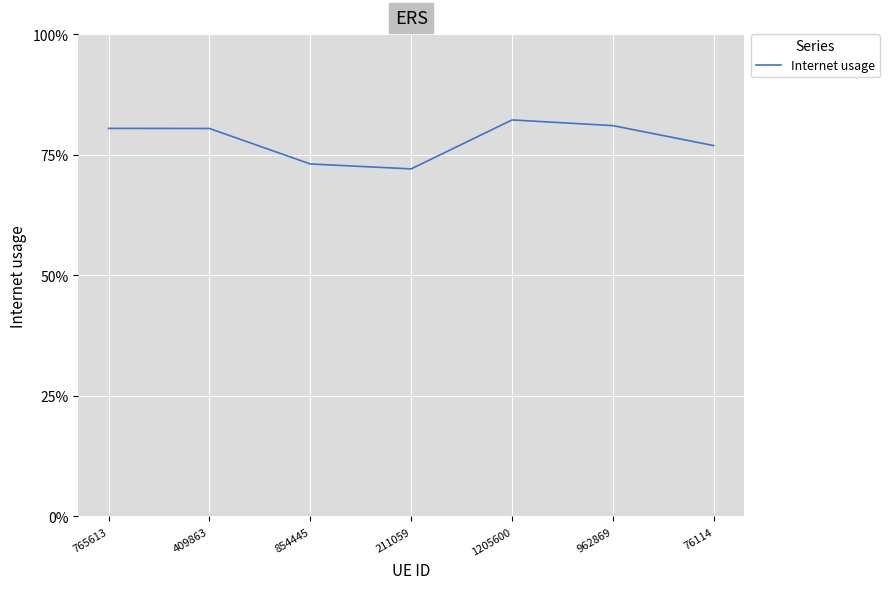

Rank the categories by value from lowest to highest.

211059, 854445, 76114, 409863, 765613, 962869, 1205600